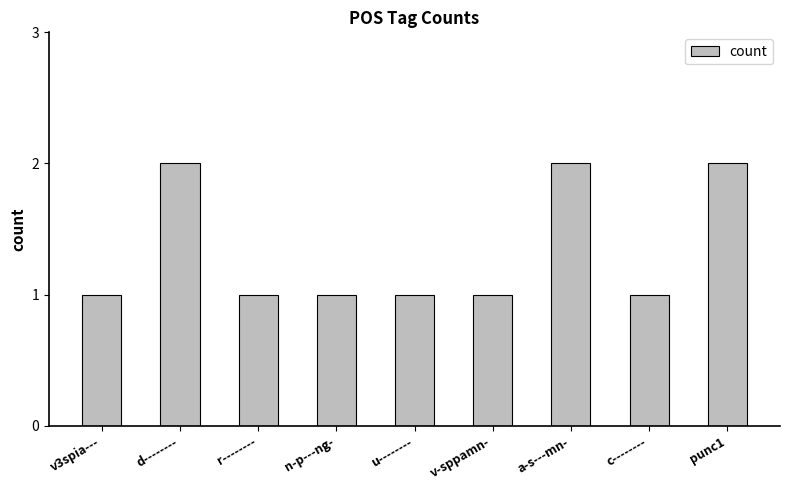

What is the sum of all values?

12